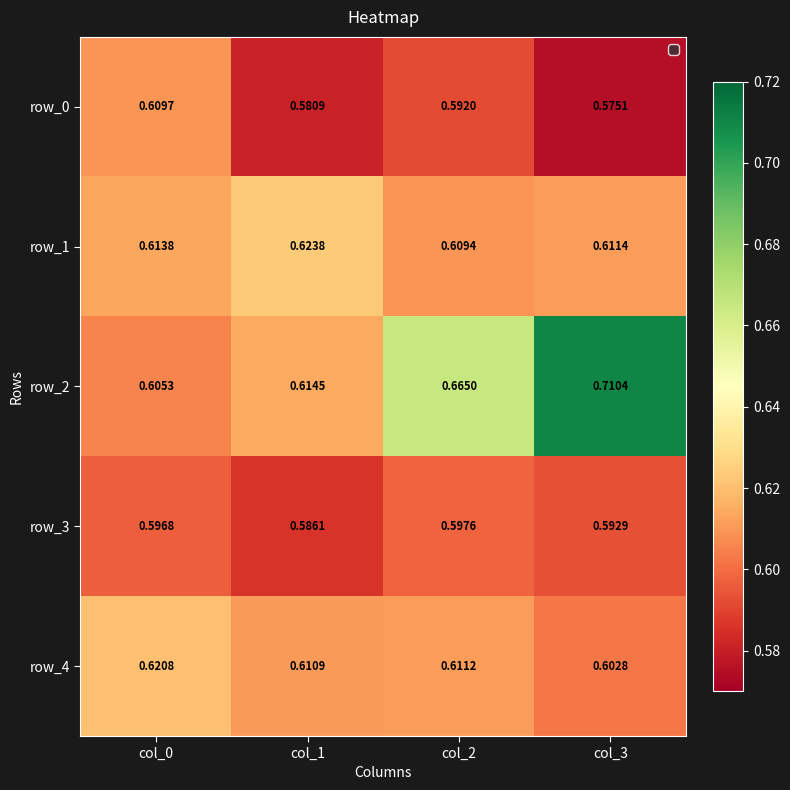

How many row_2 values are between 0 and 1?

4